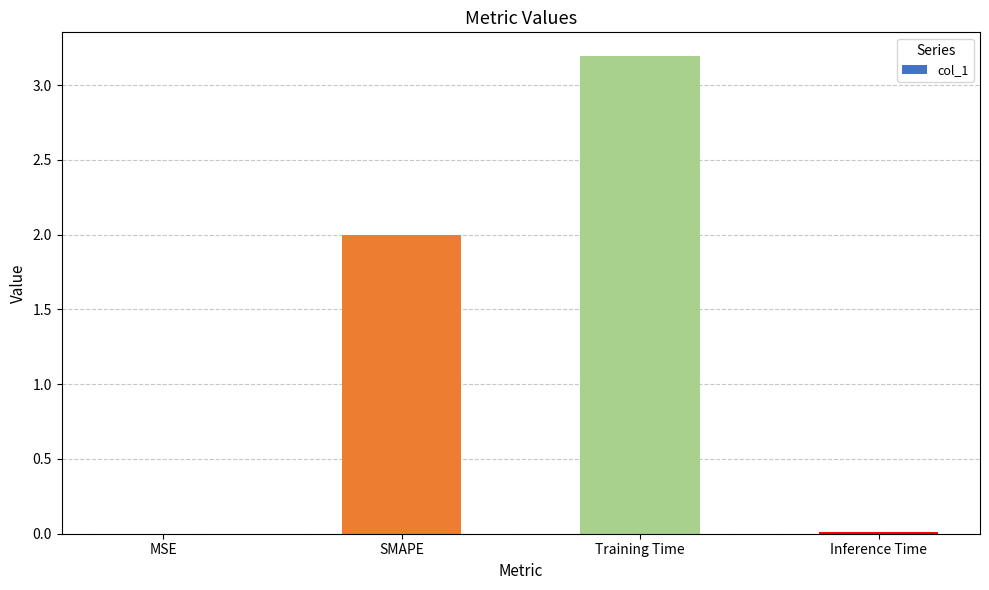

What is the greatest value displayed?

3.2